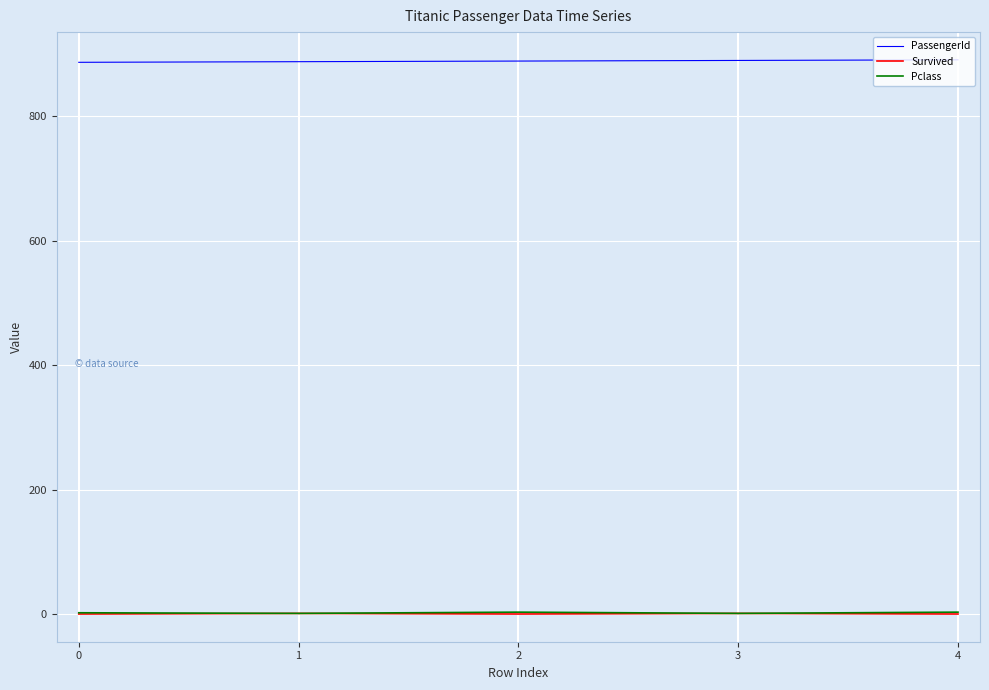

What is the maximum value shown in the chart?

891